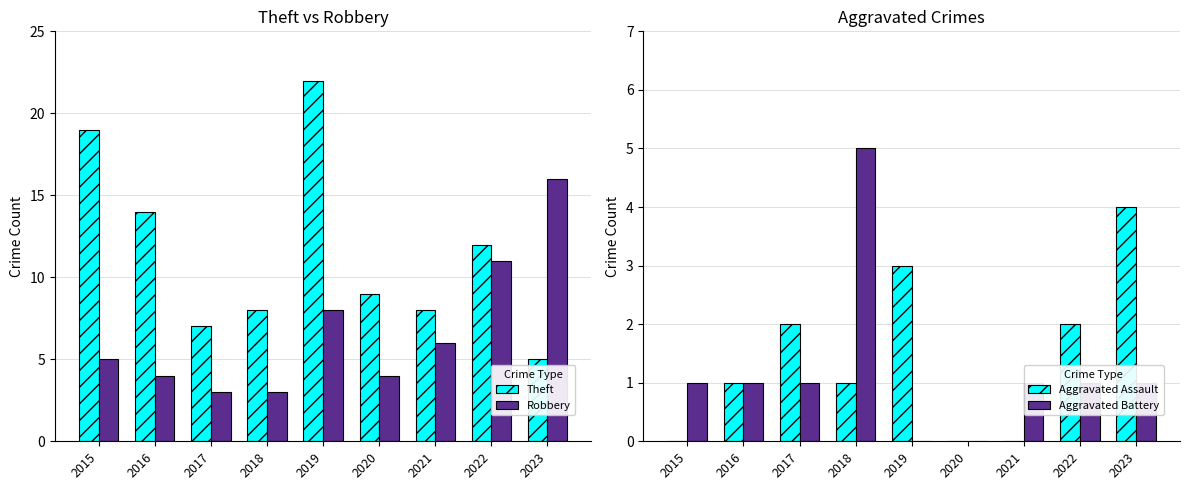

Reading left to right, transcribe all the data shown in this chart.

Theft: 19	14	7	8	22	9	8	12	5
Robbery: 5	4	3	3	8	4	6	11	16
Aggravated Assault: 0	1	2	1	3	0	0	2	4
Aggravated Battery: 1	1	1	5	0	0	1	1	1